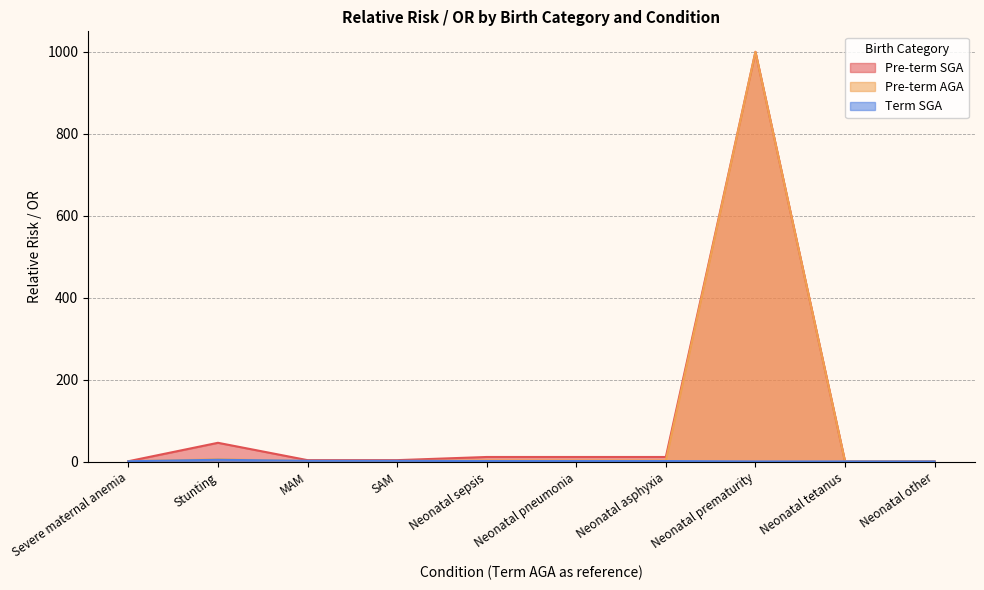

Reading left to right, what are all the values shown in this chart?

Pre-term SGA: 1.5	46.5	4.2	4.2	11.9	11.9	11.9	1000.0	1.0	1.0
Pre-term AGA: 1.3	6.4	2.0	2.0	3.4	3.4	3.4	1000.0	1.0	1.0
Term SGA: 1.5	5.0	2.5	2.5	2.0	2.0	2.0	1.0	1.0	1.0